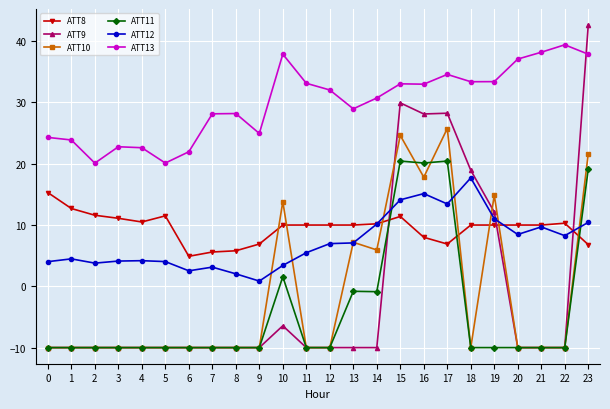

What is the value of the ATT8 point at the 13th from the left?

10.0